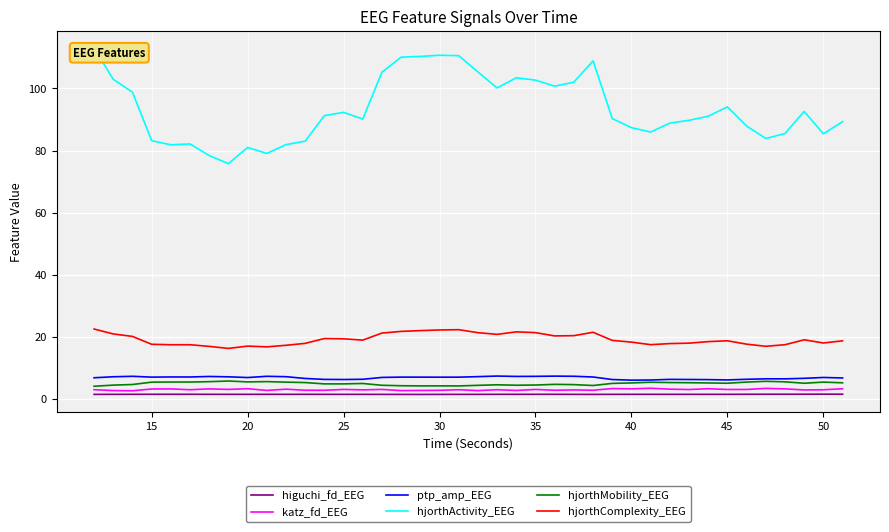

What is the maximum value for hjorthComplexity_EEG?

22.5